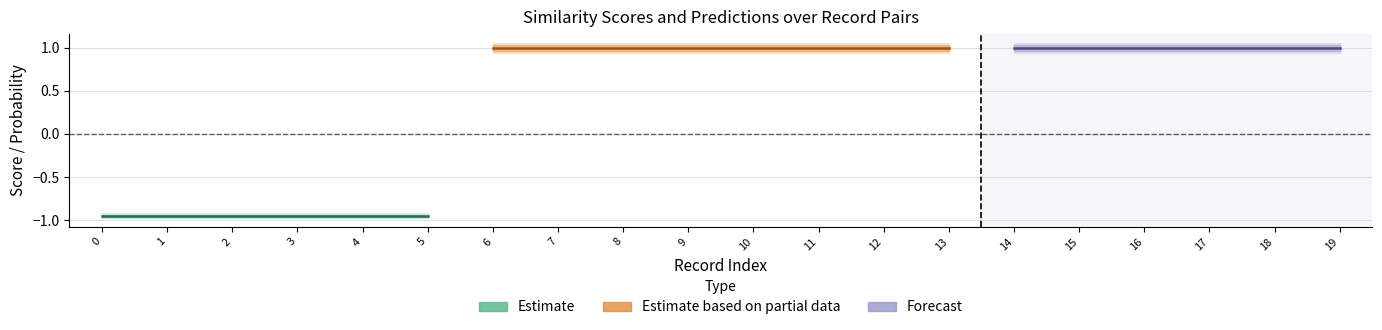

What is the sum of all probabilties_0 values?

5.9